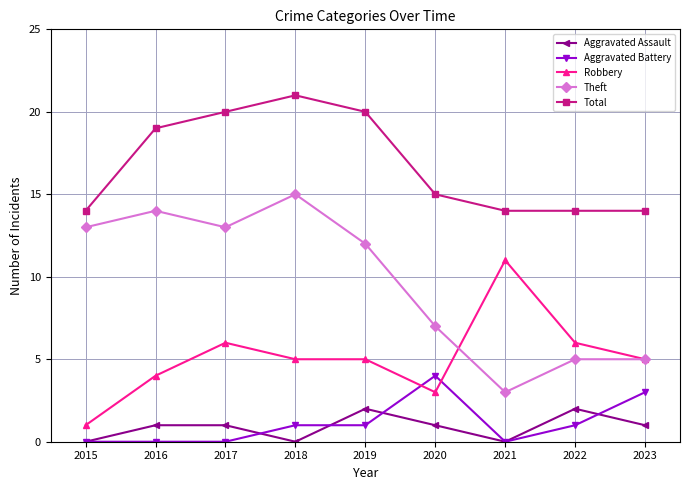

True or false: Aggravated Battery has a value of 2 at 2019.

False